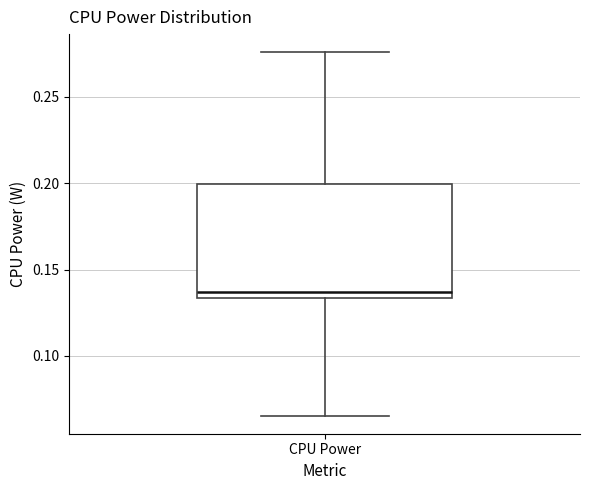

Where is the lower edge of the box for CPU Power on the y-axis? The values are not printed on the chart, so give them approximately, as read against the axis.

0.135